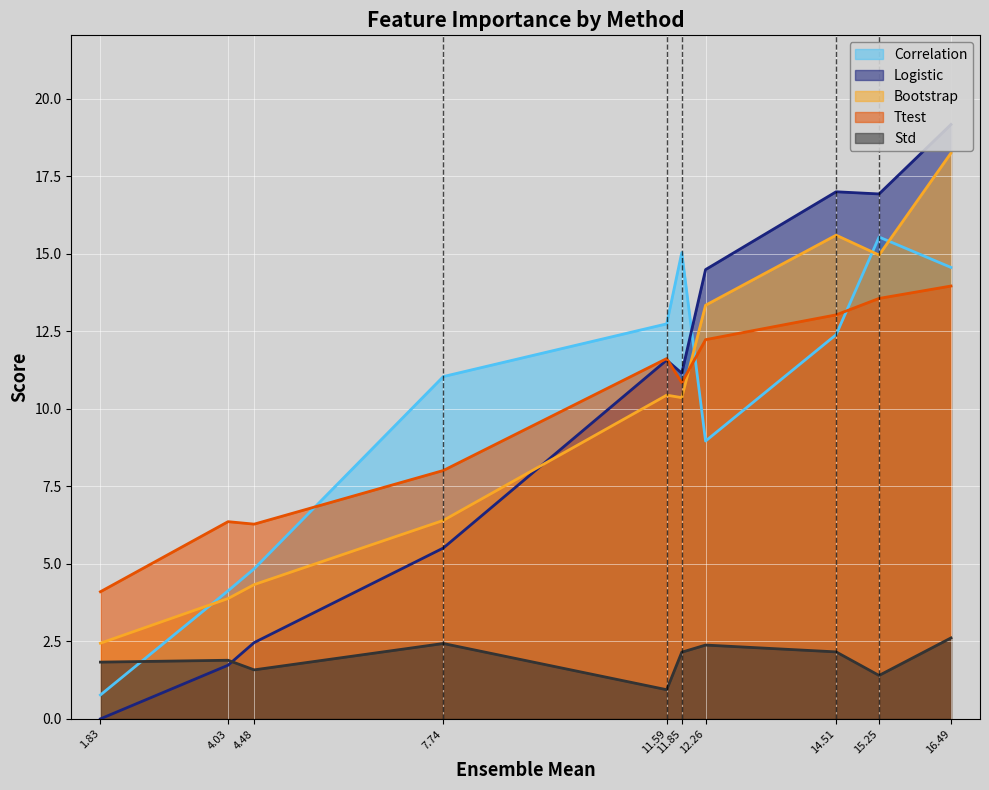

What is the sum of all Bootstrap values?

100.0